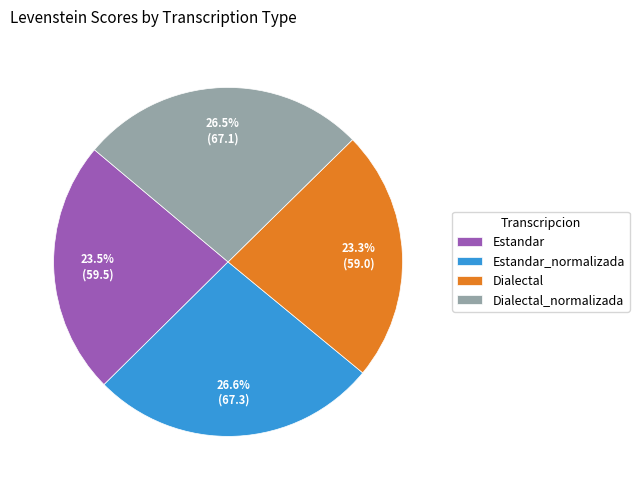

Approximately how many times larger is the value at Estandar_normalizada compared to Dialectal_normalizada?

1.0